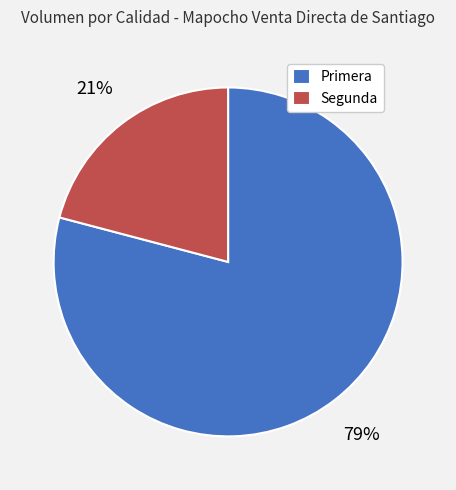

Is it true that Primera is 69% of the pie?

False